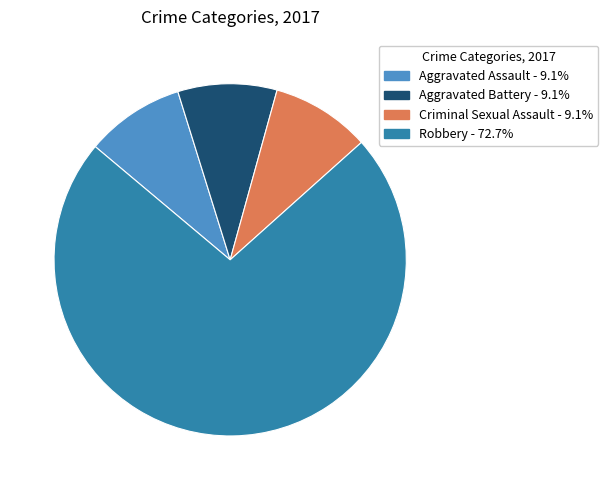

Count the number of slices in the pie.

4